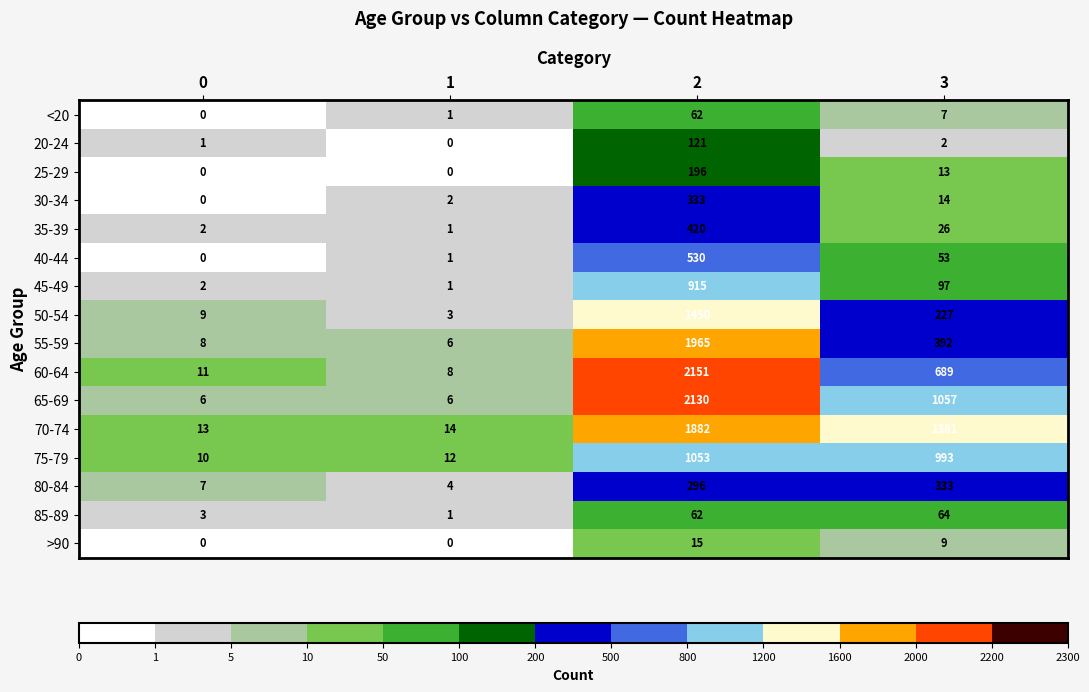

At which category is the sum across all series the highest?

2